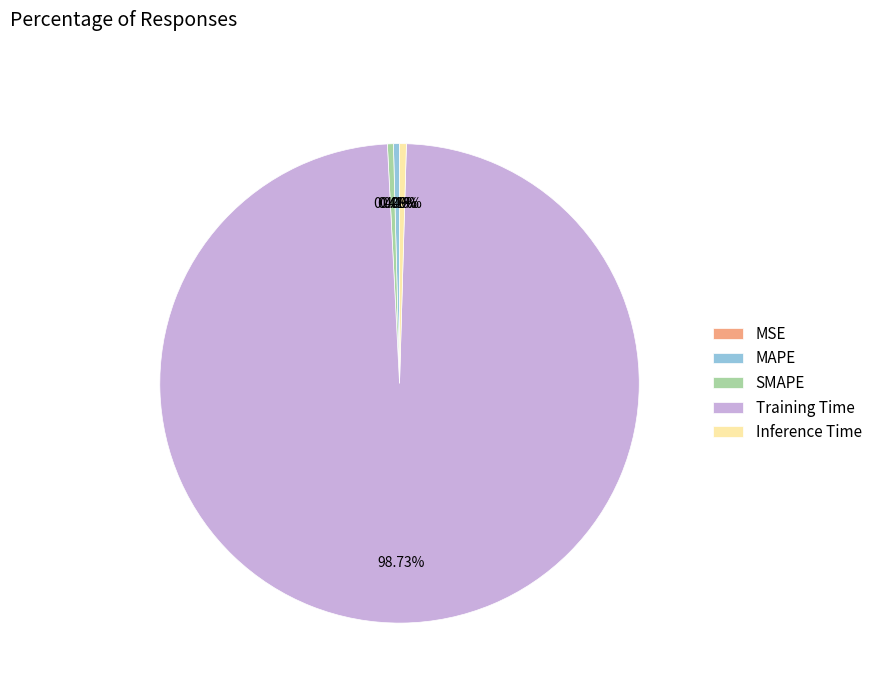

The SMAPE slice represents 10% of the pie. True or false?

False